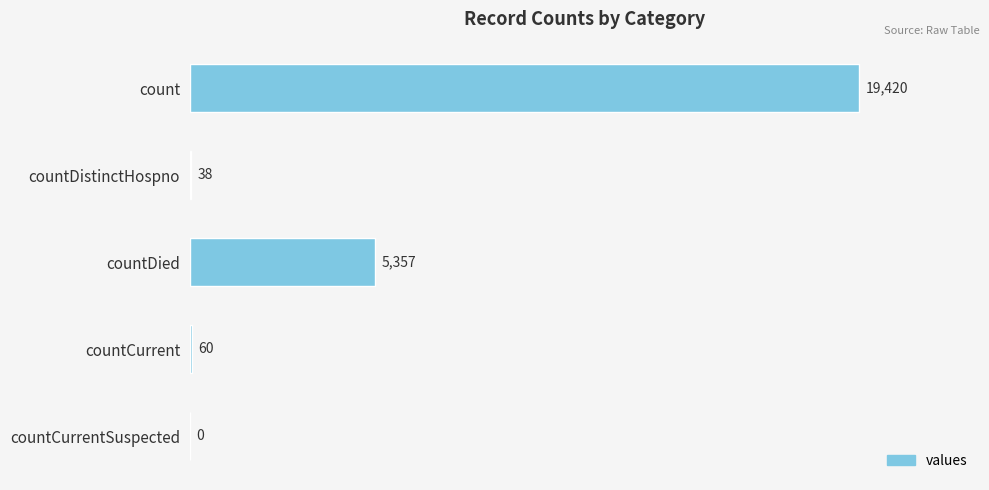

The chart shows a value of 38 at countDistinctHospno. True or false?

True